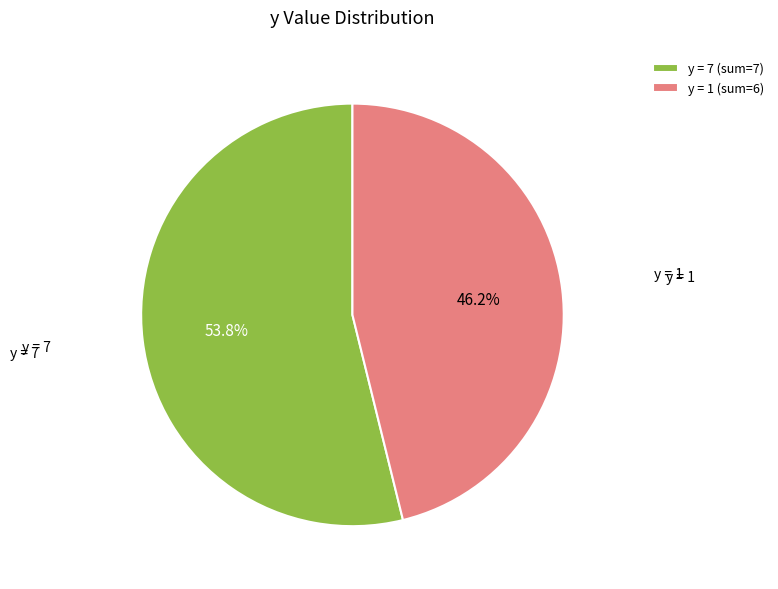

How many slices are in this pie chart?

2